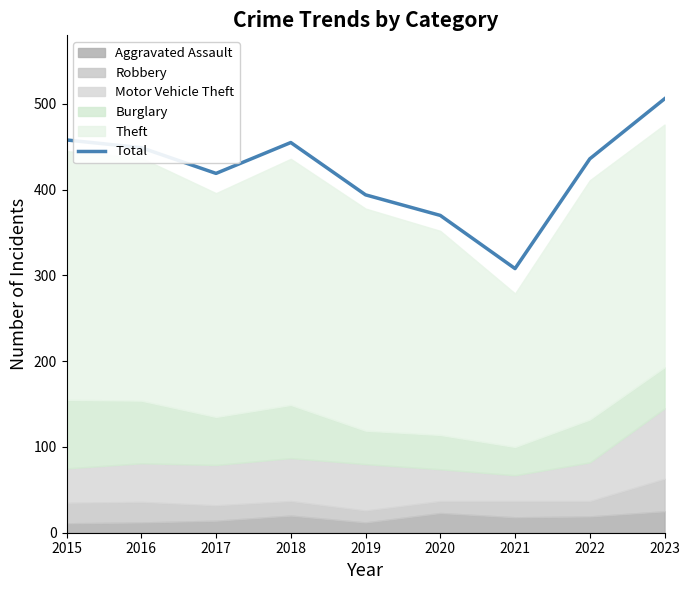

Reading right to left, extract all data points from this chart.

506	436	308	370	394	455	419	449	458